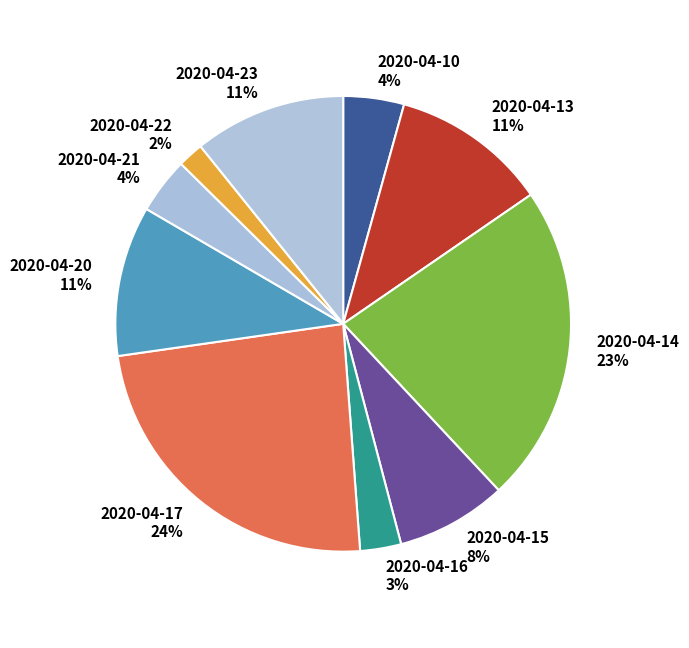

Between 2020-04-15 and 2020-04-22, which is larger?

2020-04-15